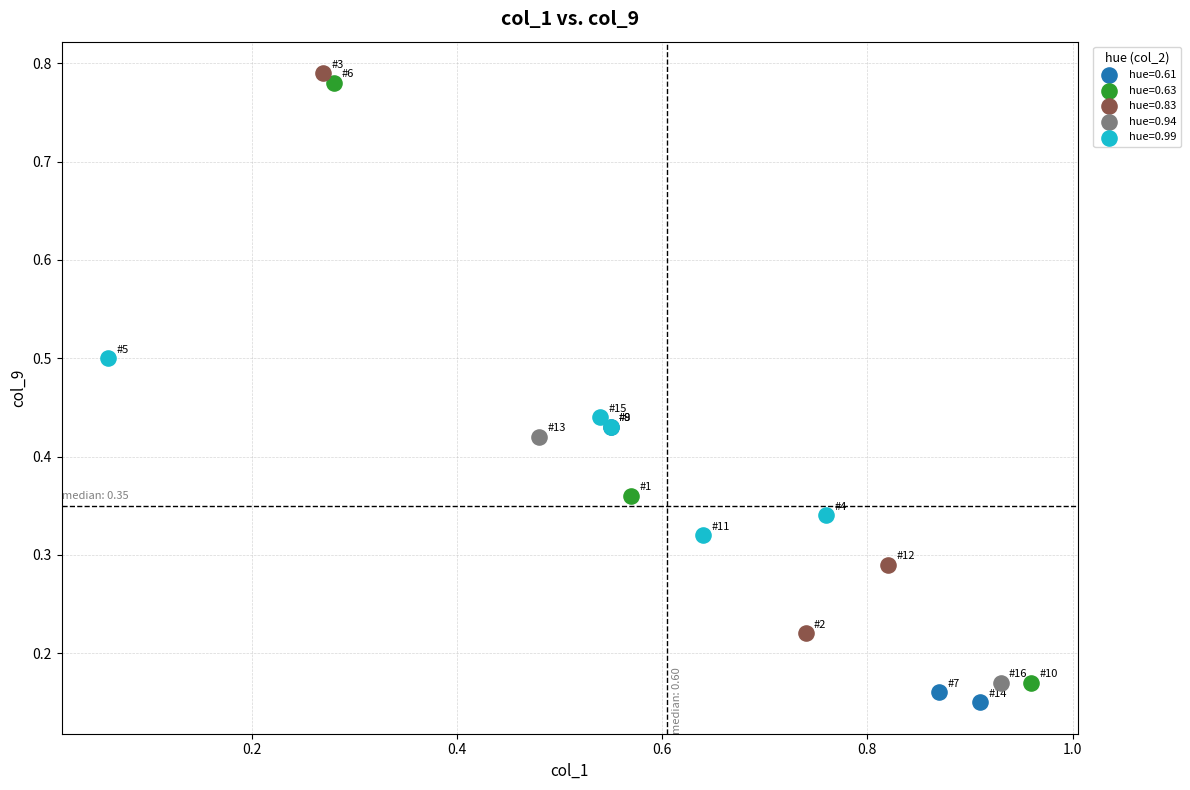

Which series has the widest spread of Y values?

hue=0.63